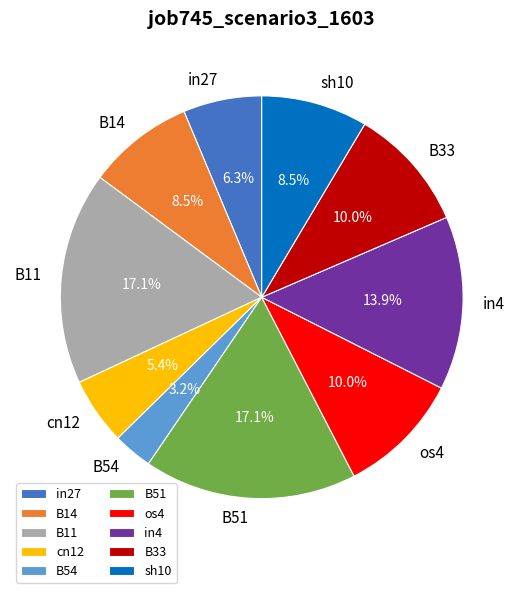

What is the smallest slice in the pie chart?

B54